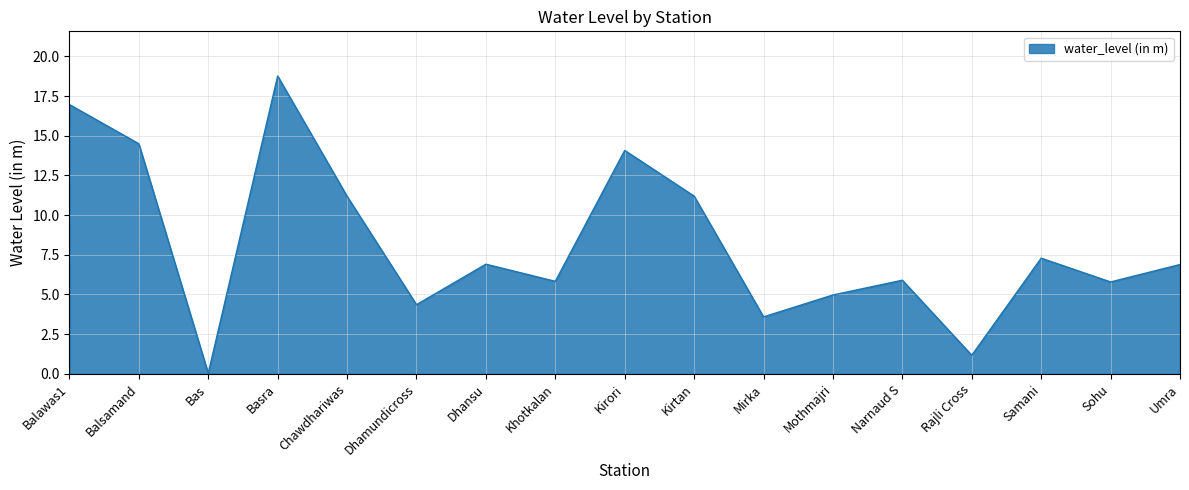

At which category does the chart reach its peak across all series?

Basra